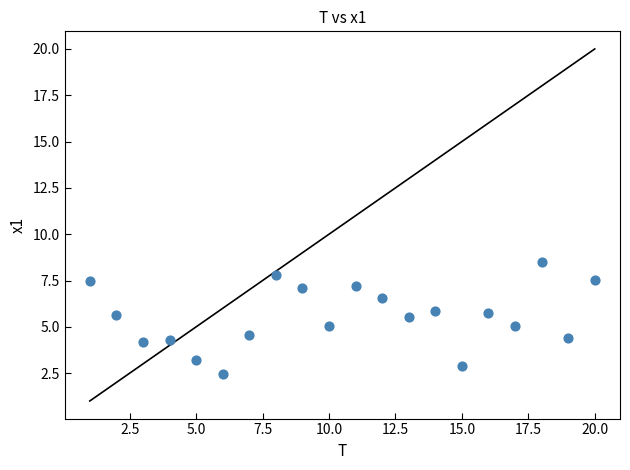

What is the range of X values (max minus min)?

19.0